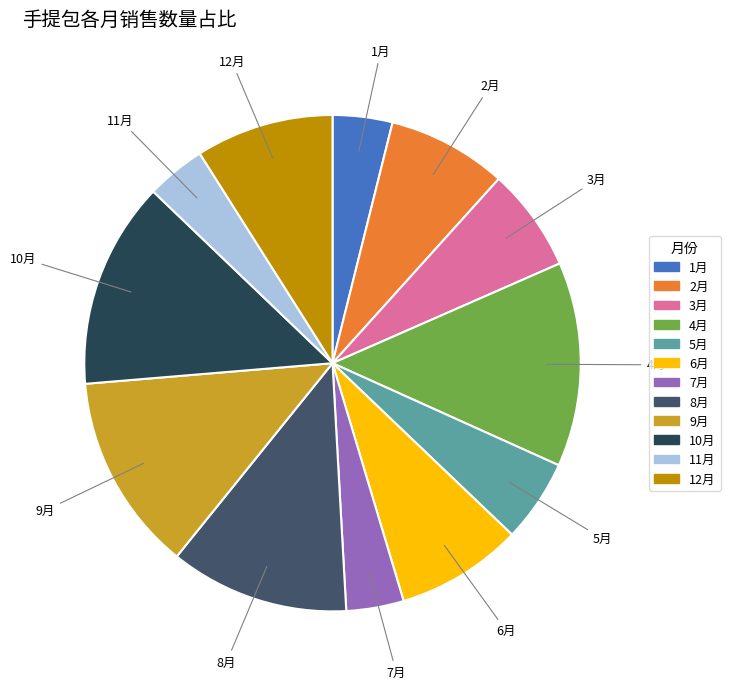

Between 8月 and 9月, which is larger?

9月